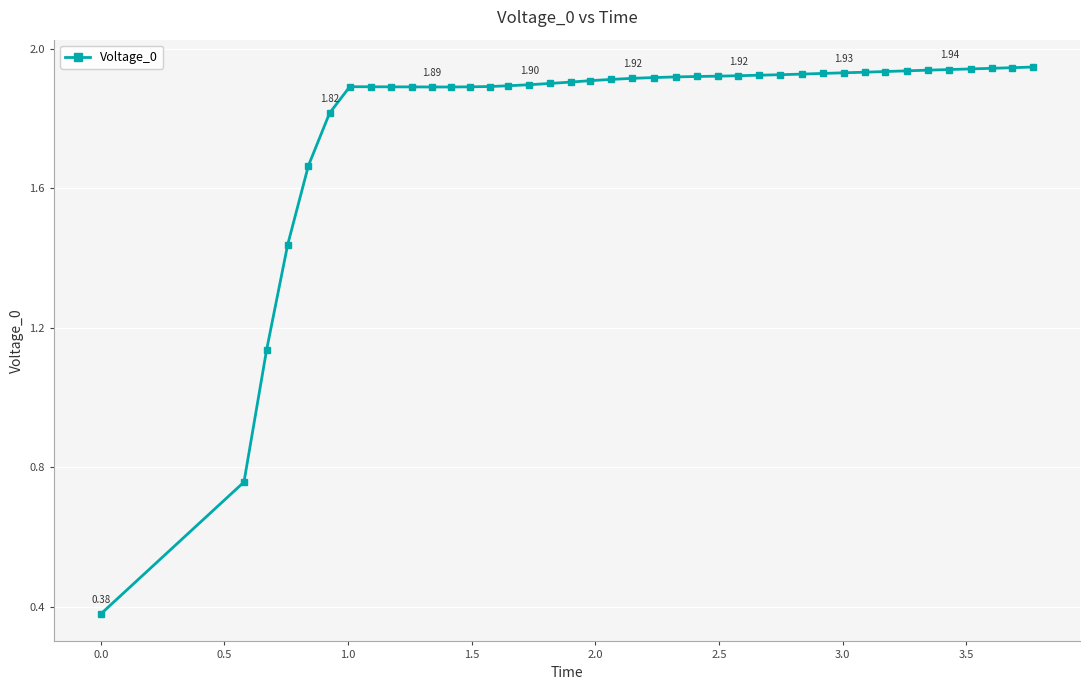

What is the average value?

1.8